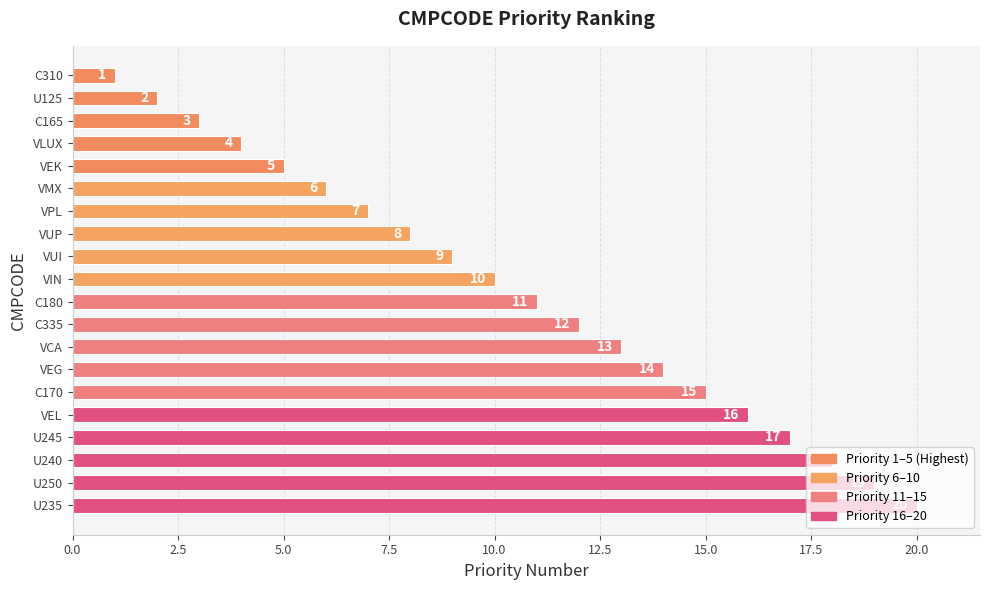

Approximately how many times larger is the value at U250 compared to C165?

6.3